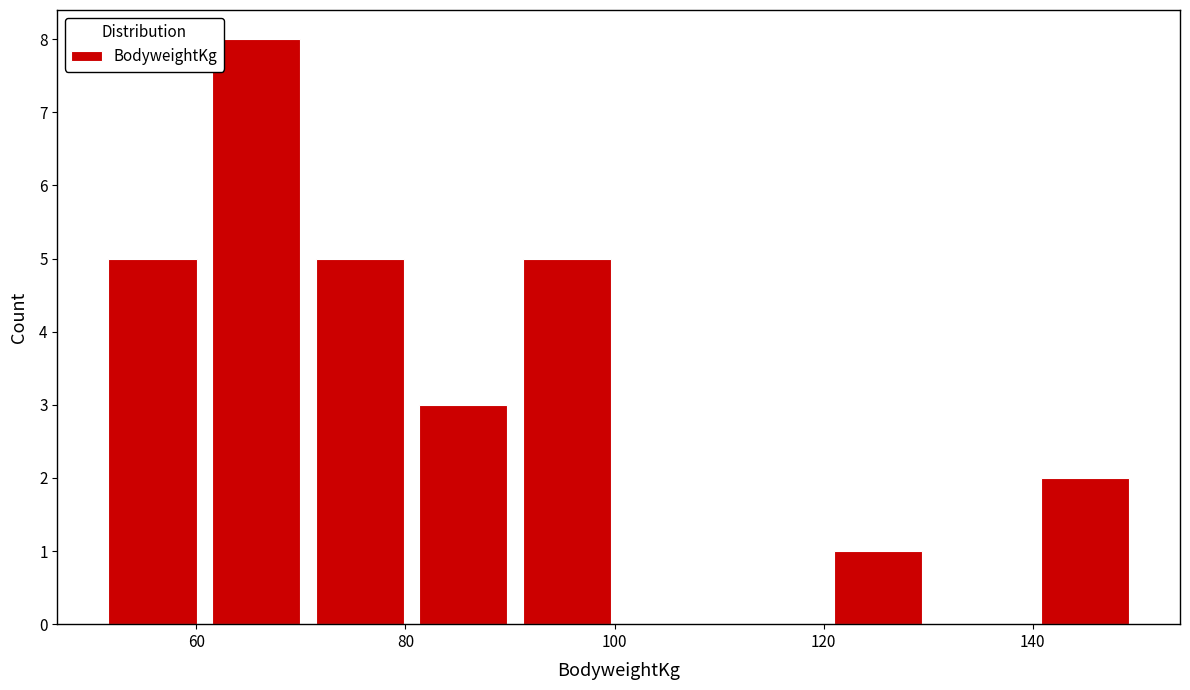

Over which range of the x-axis is the bar tallest?

62 to 72